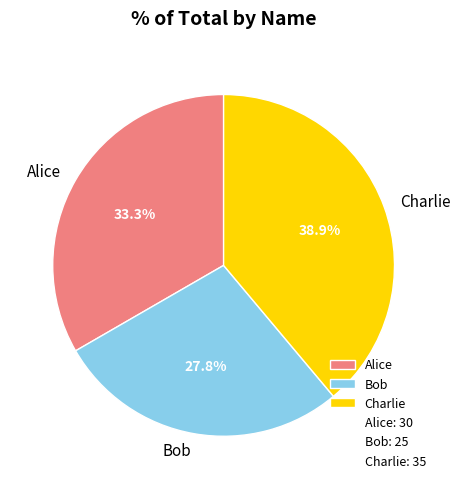

Is the sum of Bob and Charlie greater than half?

Yes